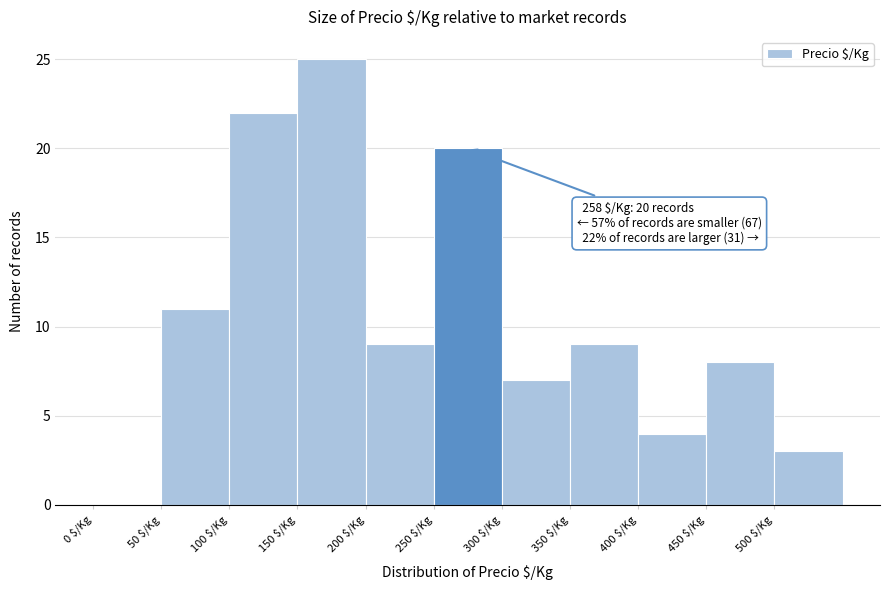

Over which range of the x-axis is the bar tallest?

150 to 200